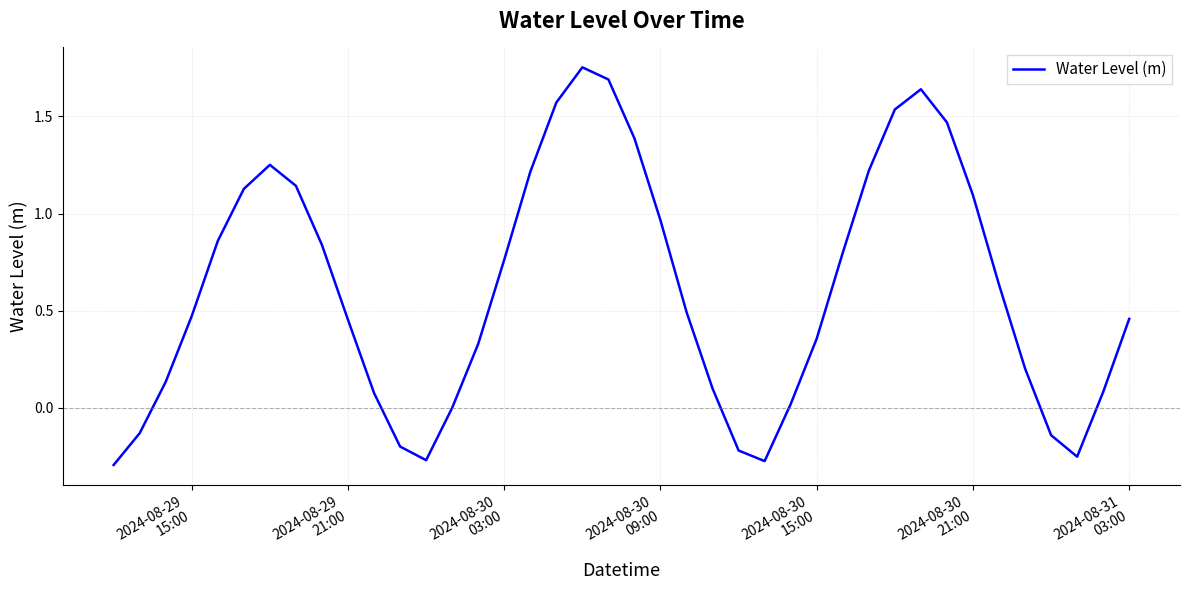

Does the chart have visible grid lines?

Yes